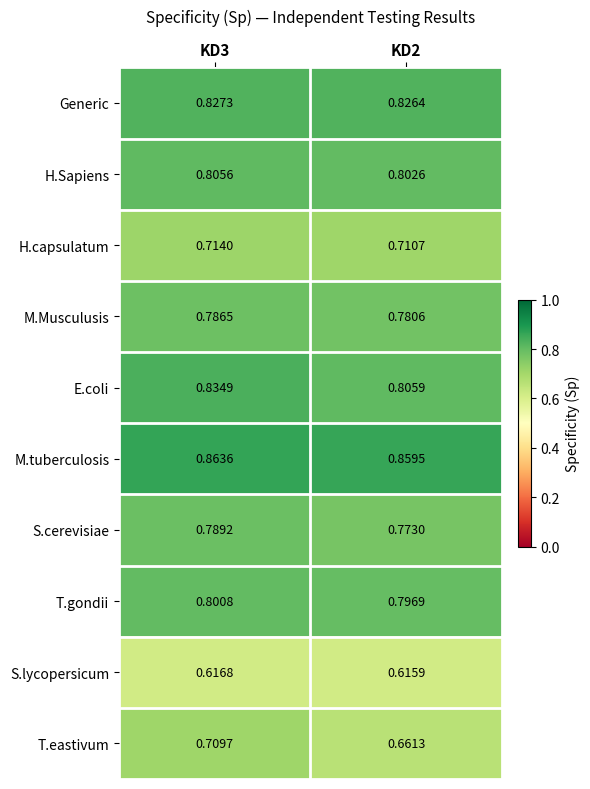

Is the value of M.Musculusis at KD3 greater than the value of E.coli at KD3?

No